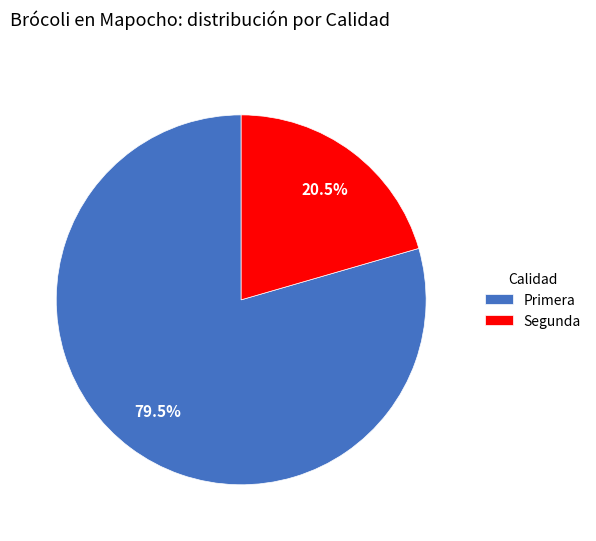

Which slice is the largest?

Primera